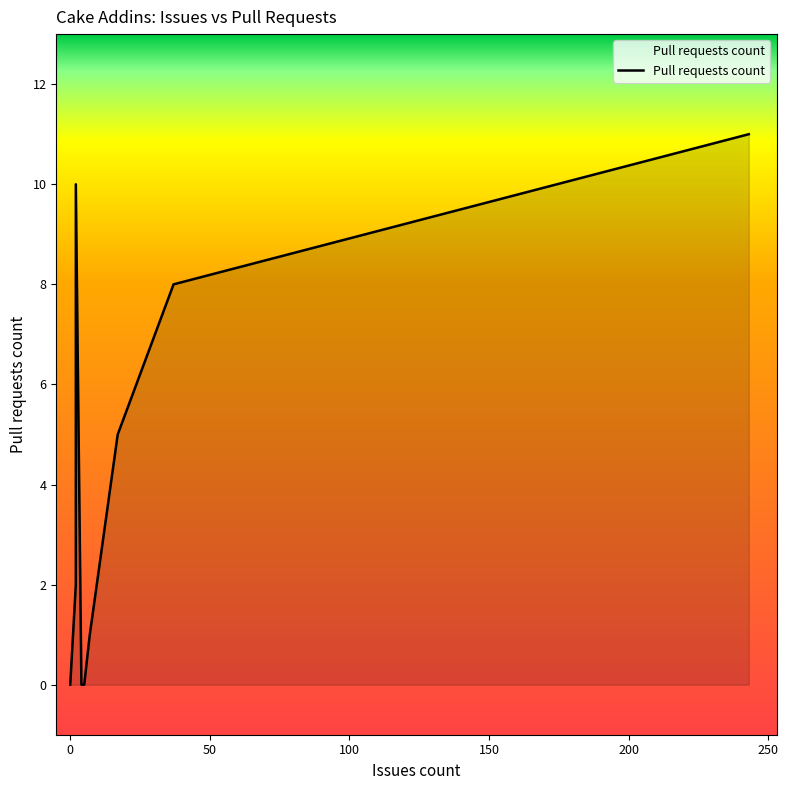

How many lines are shown in the chart?

1